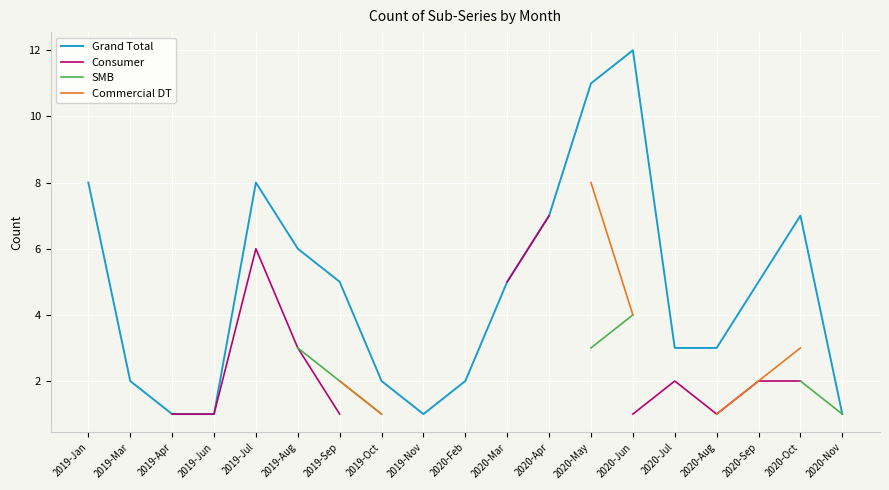

How many values in the Consumer series exceed 1?

8